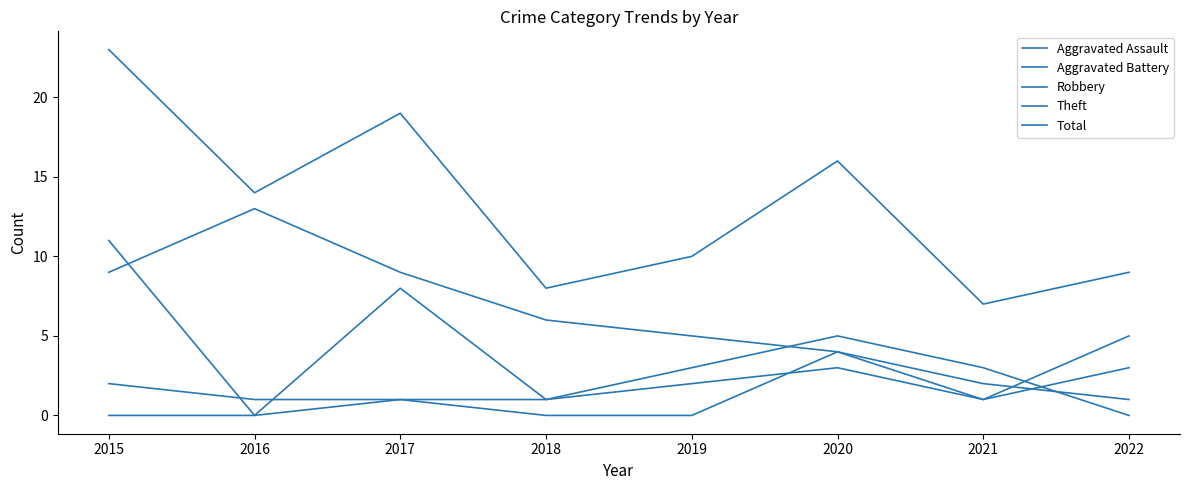

Which category has the lowest value across all series?

2015